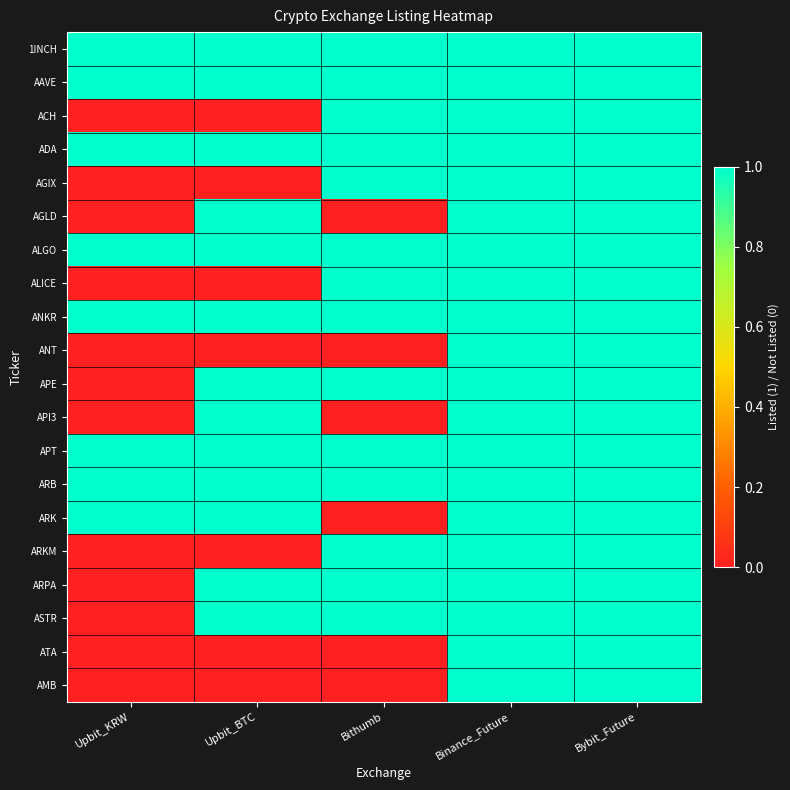

Reading left to right, what are all the values shown in this chart?

1INCH: Upbit_KRW=1	Upbit_BTC=1	Bithumb=1	Binance_Future=1	Bybit_Future=1
AAVE: Upbit_KRW=1	Upbit_BTC=1	Bithumb=1	Binance_Future=1	Bybit_Future=1
ACH: Upbit_KRW=0	Upbit_BTC=0	Bithumb=1	Binance_Future=1	Bybit_Future=1
ADA: Upbit_KRW=1	Upbit_BTC=1	Bithumb=1	Binance_Future=1	Bybit_Future=1
AGIX: Upbit_KRW=0	Upbit_BTC=0	Bithumb=1	Binance_Future=1	Bybit_Future=1
AGLD: Upbit_KRW=0	Upbit_BTC=1	Bithumb=0	Binance_Future=1	Bybit_Future=1
ALGO: Upbit_KRW=1	Upbit_BTC=1	Bithumb=1	Binance_Future=1	Bybit_Future=1
ALICE: Upbit_KRW=0	Upbit_BTC=0	Bithumb=1	Binance_Future=1	Bybit_Future=1
ANKR: Upbit_KRW=1	Upbit_BTC=1	Bithumb=1	Binance_Future=1	Bybit_Future=1
ANT: Upbit_KRW=0	Upbit_BTC=0	Bithumb=0	Binance_Future=1	Bybit_Future=1
APE: Upbit_KRW=0	Upbit_BTC=1	Bithumb=1	Binance_Future=1	Bybit_Future=1
API3: Upbit_KRW=0	Upbit_BTC=1	Bithumb=0	Binance_Future=1	Bybit_Future=1
APT: Upbit_KRW=1	Upbit_BTC=1	Bithumb=1	Binance_Future=1	Bybit_Future=1
ARB: Upbit_KRW=1	Upbit_BTC=1	Bithumb=1	Binance_Future=1	Bybit_Future=1
ARK: Upbit_KRW=1	Upbit_BTC=1	Bithumb=0	Binance_Future=1	Bybit_Future=1
ARKM: Upbit_KRW=0	Upbit_BTC=0	Bithumb=1	Binance_Future=1	Bybit_Future=1
ARPA: Upbit_KRW=0	Upbit_BTC=1	Bithumb=1	Binance_Future=1	Bybit_Future=1
ASTR: Upbit_KRW=0	Upbit_BTC=1	Bithumb=1	Binance_Future=1	Bybit_Future=1
ATA: Upbit_KRW=0	Upbit_BTC=0	Bithumb=0	Binance_Future=1	Bybit_Future=1
AMB: Upbit_KRW=0	Upbit_BTC=0	Bithumb=0	Binance_Future=1	Bybit_Future=1